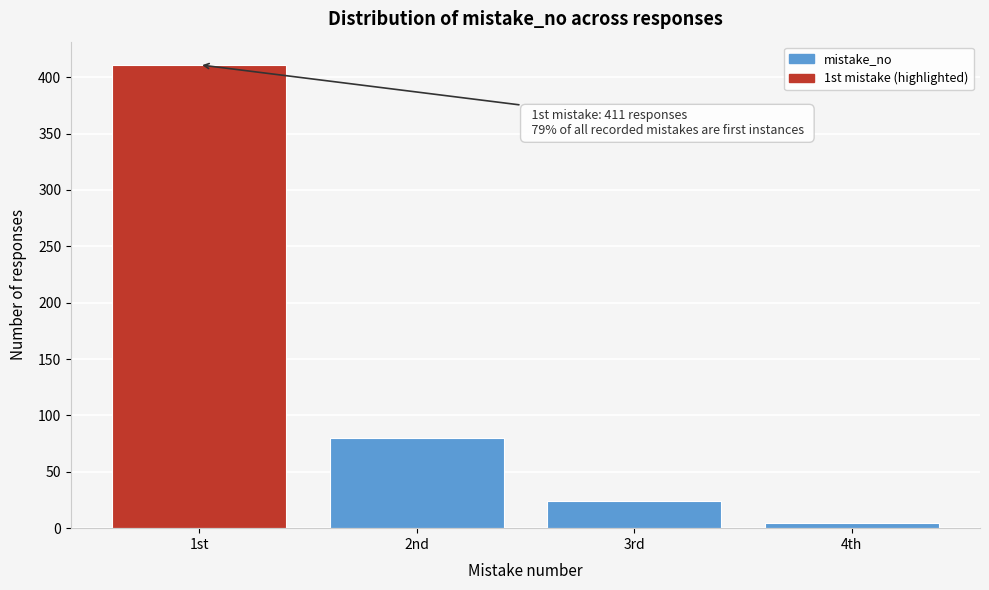

Reading right to left, transcribe all the data shown in this chart.

4th=5	3rd=24	2nd=80	1st=411